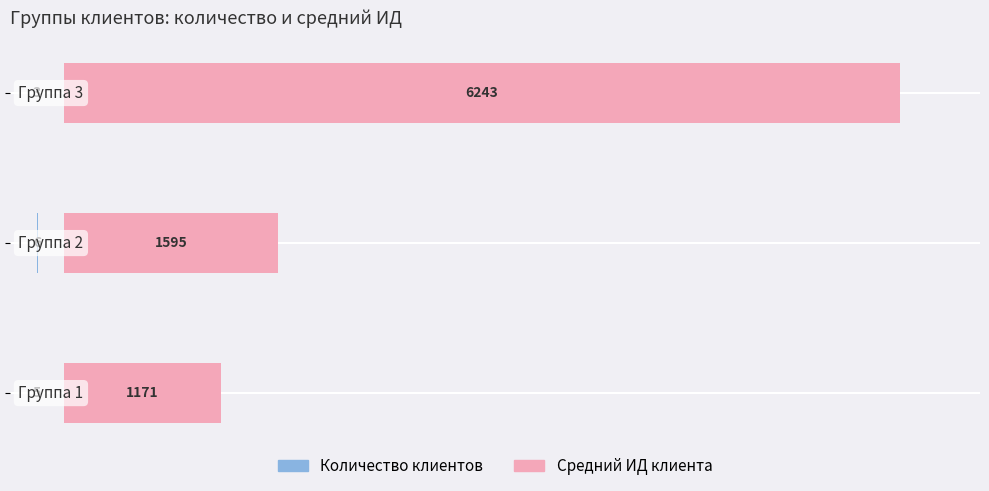

What is the difference between the second highest and minimum values in the Количество клиентов series?

2